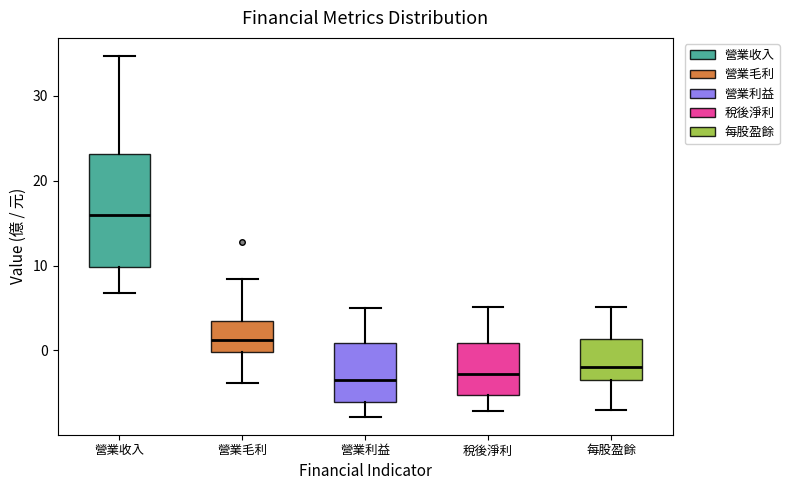

Which box's median line is the highest?

營業收入